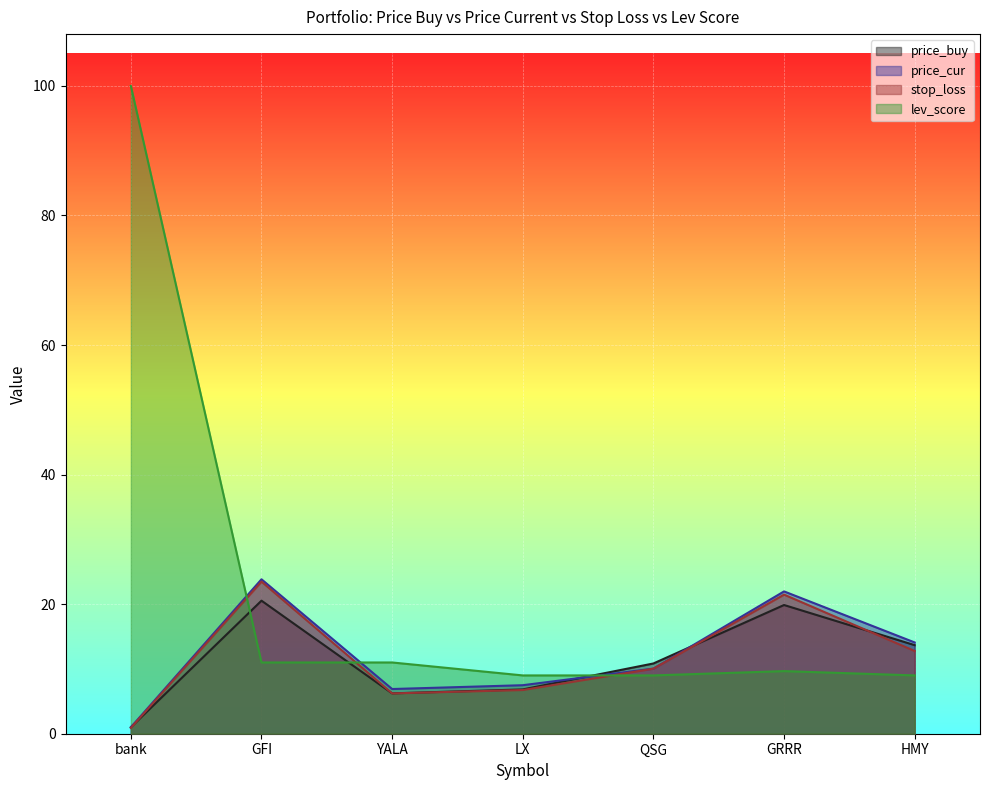

Does the chart display data point markers on the line(s)?

No